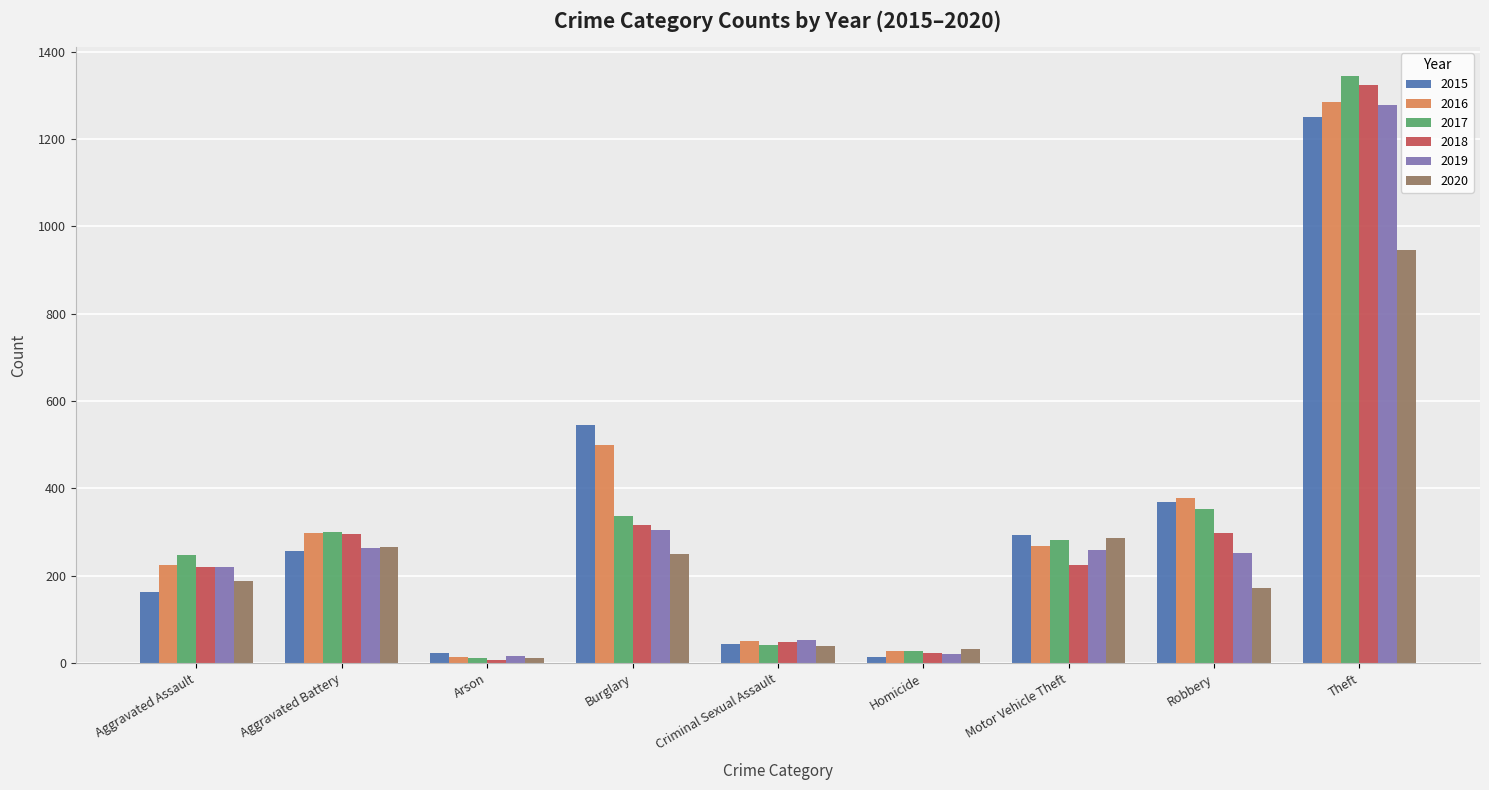

At which label does 2017 reach its peak?

Theft